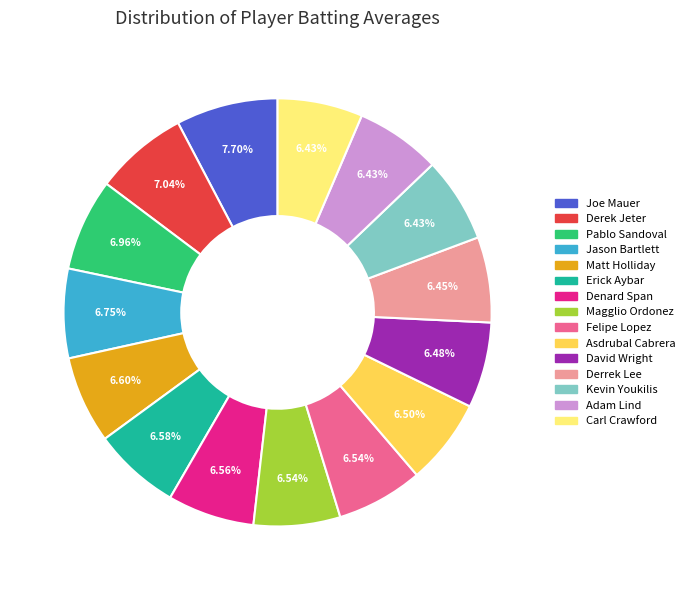

Does any single category account for the majority?

No